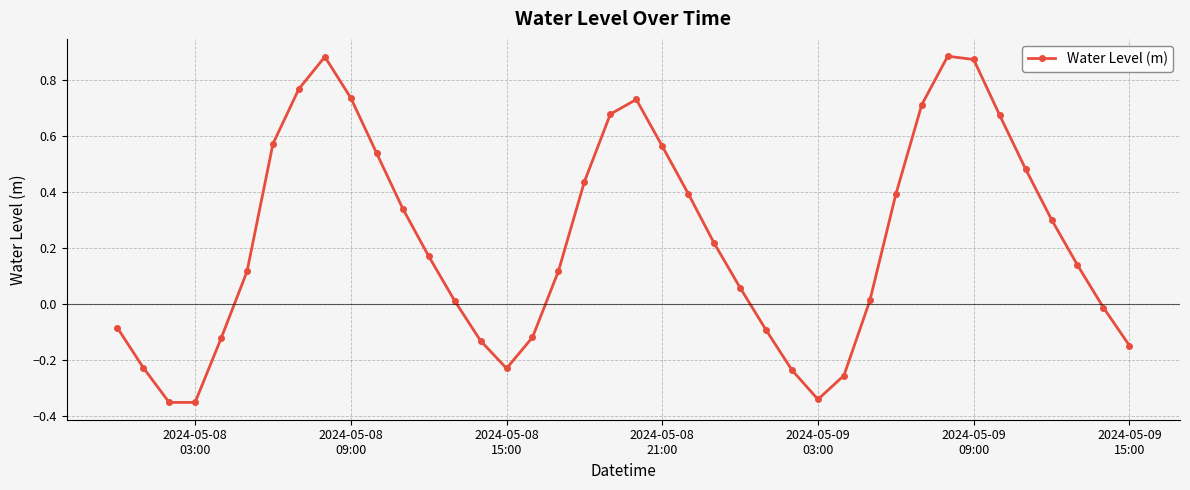

How many points are higher than both their immediate neighbors (excluding endpoints)?

3